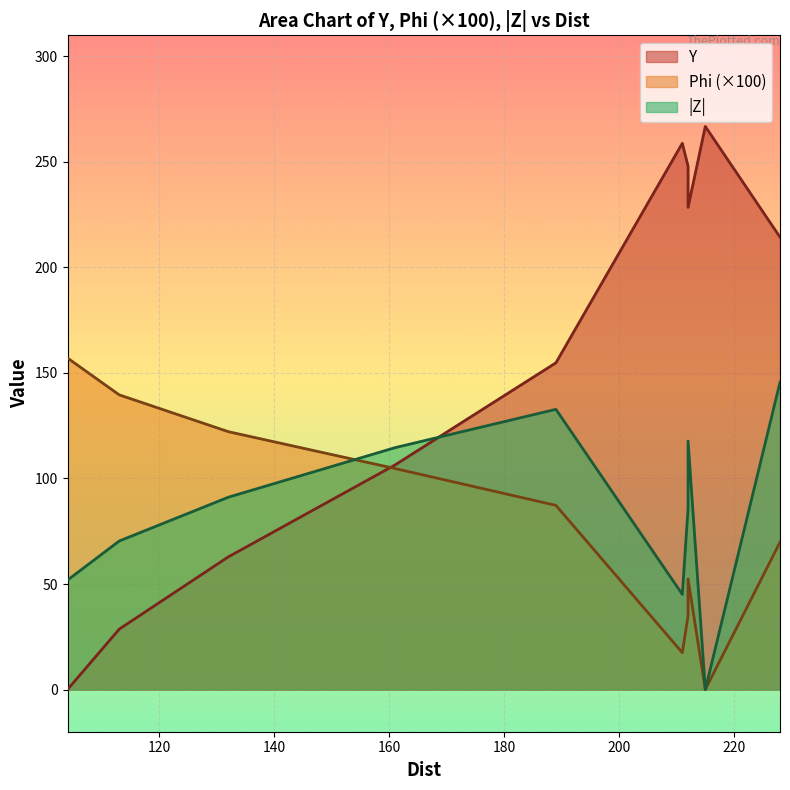

List the series in order of their overall mean, lowest first.

Z, Phi, Y